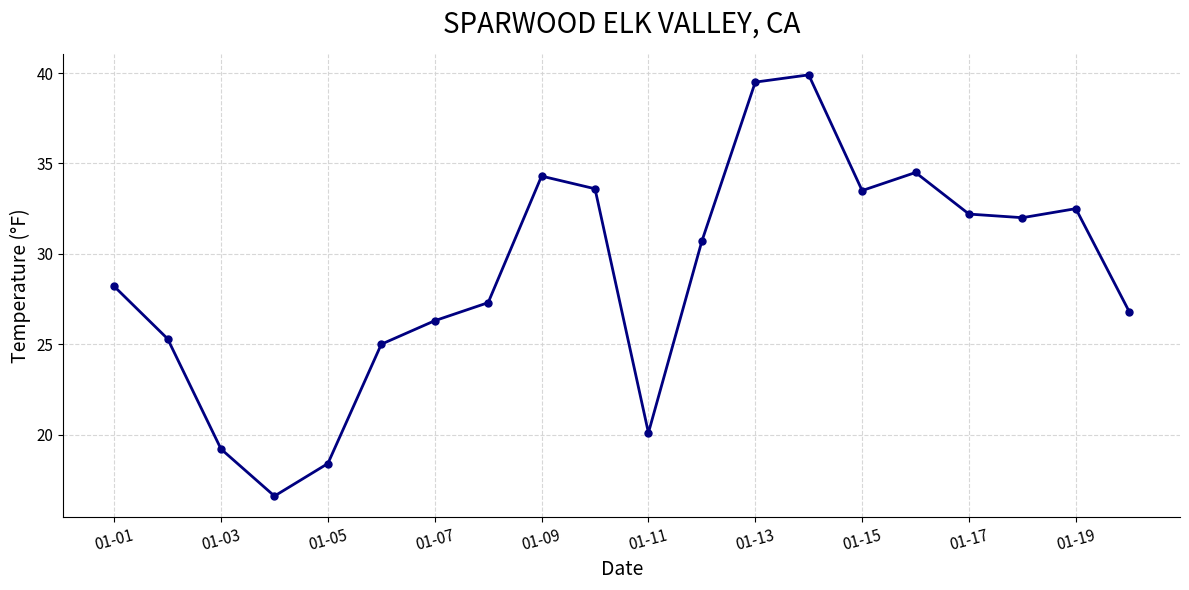

What is the smallest value displayed?

16.6